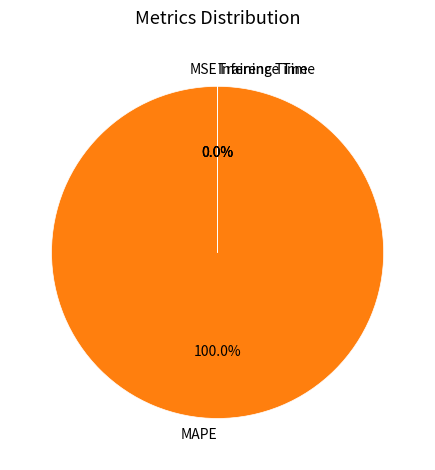

Does MSE account for over 50% of the chart?

No